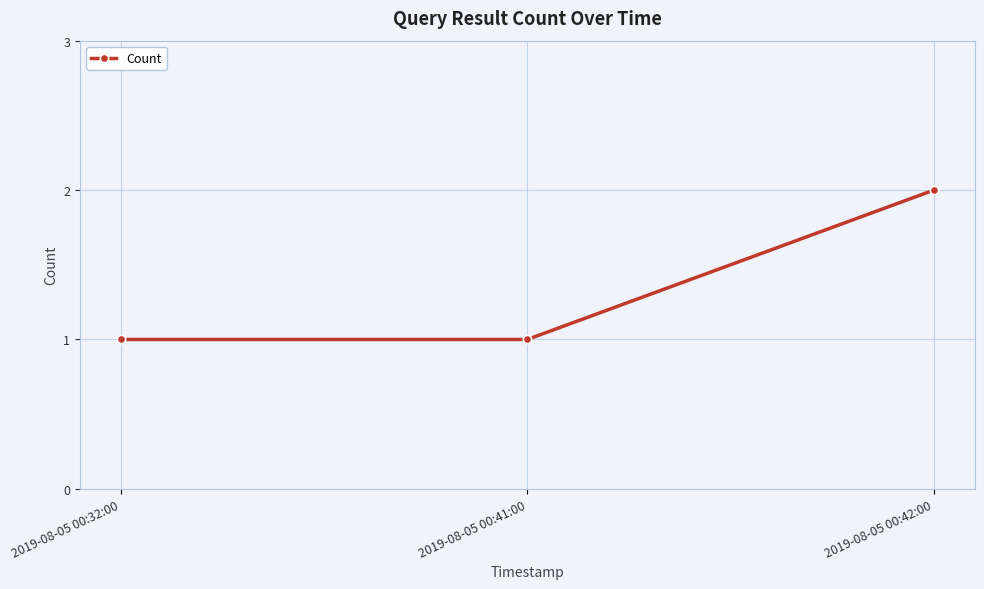

The chart shows a value of 2 at 2019-08-05 00:41:00. True or false?

False